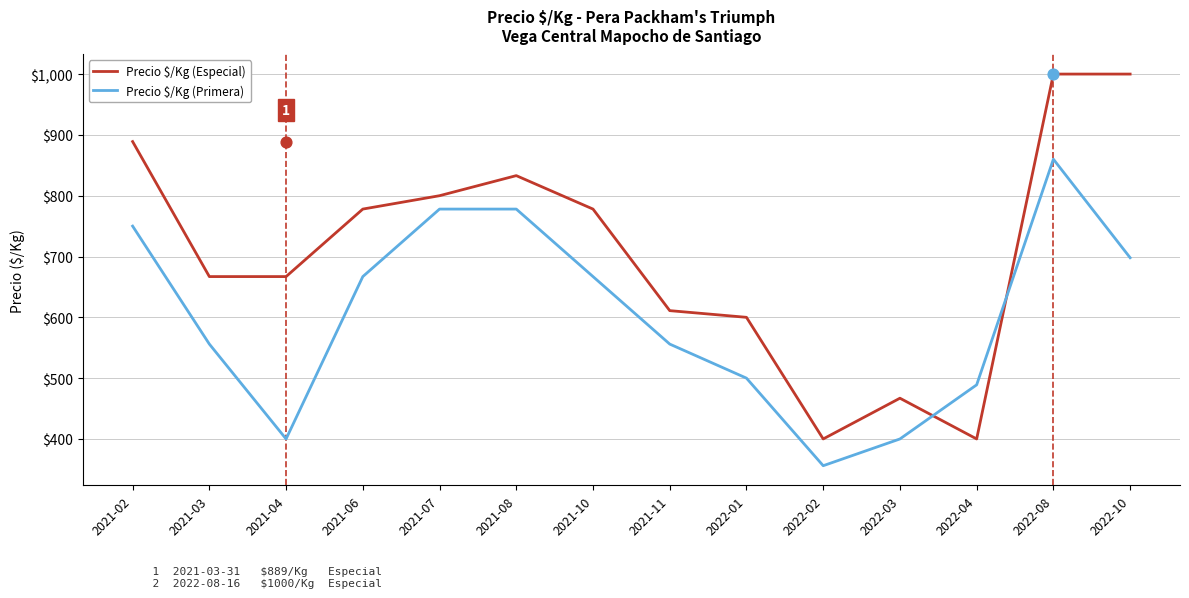

Which series contains the lowest Y value?

Precio $/Kg (Primera)